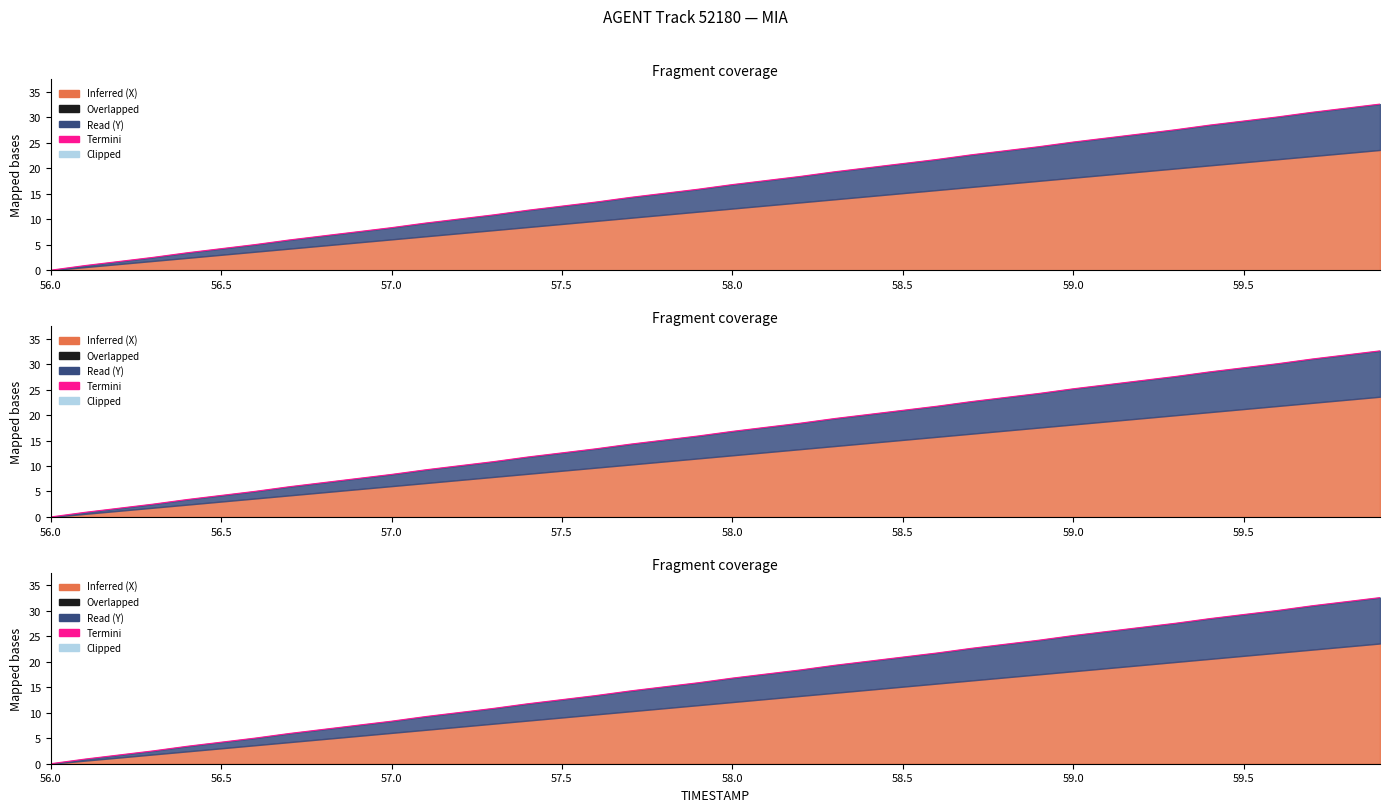

What is the value of the 33rd point from the left?

26.8